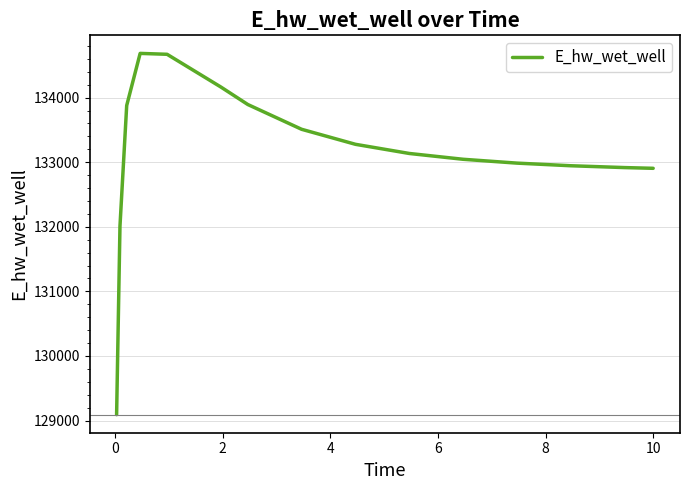

What is the difference between the maximum and minimum values?

5593.4